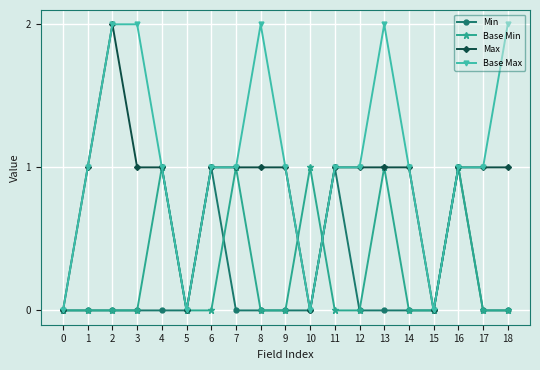

What is the sum of the Base Max values at 6 and 1?

2